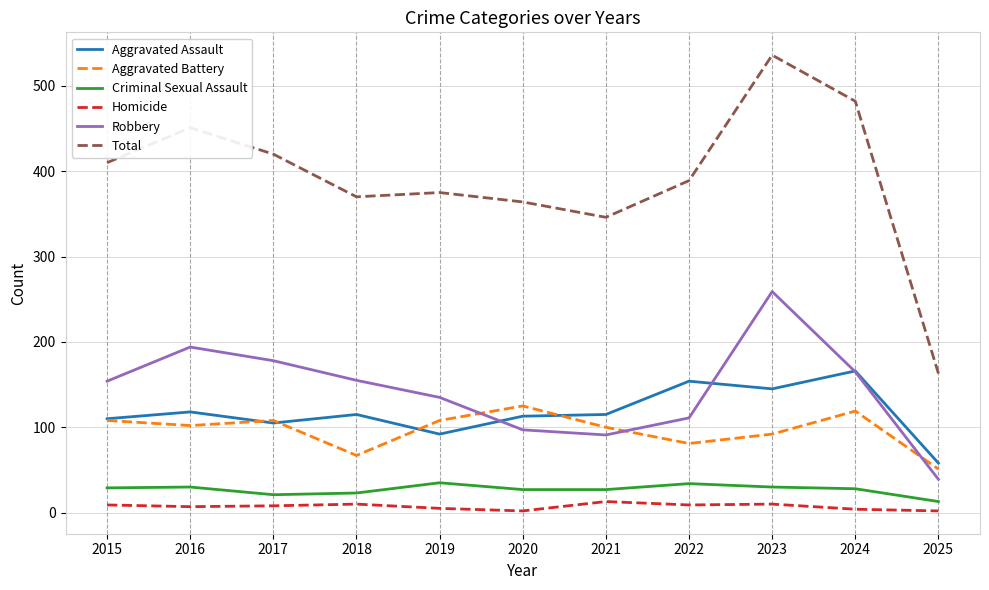

True or false: Total and Robbery intersect in this chart.

False